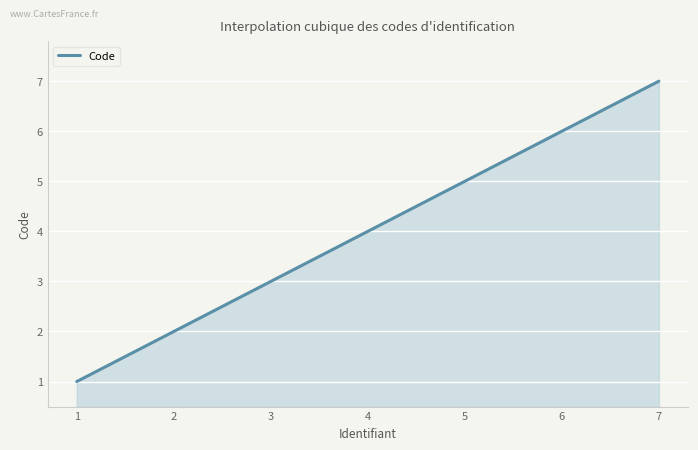

True or false: there are more than 1 points higher than both neighbors.

False